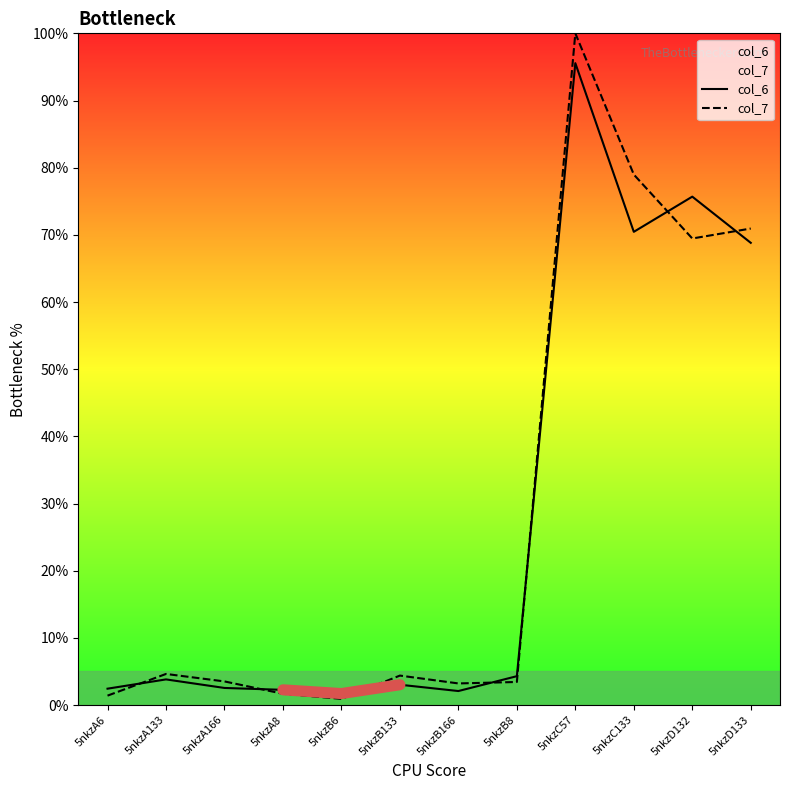

Where does the col_6 series first go above 3?

5nkzA133